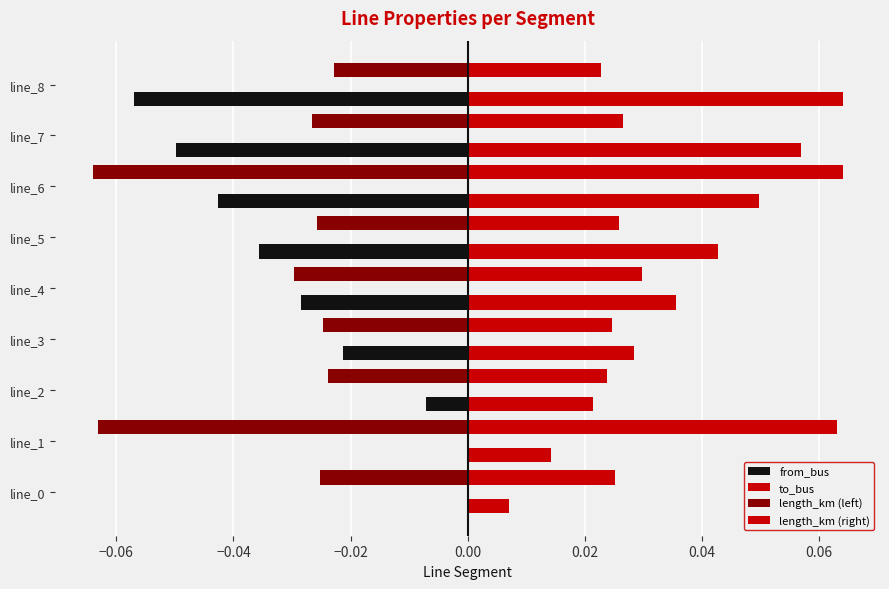

How many categories are shown in the chart?

9